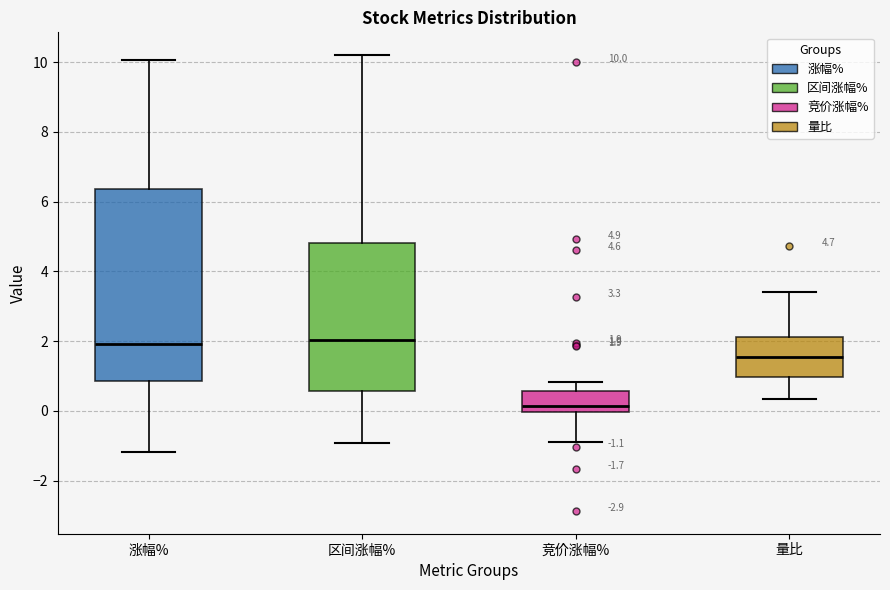

Which box is the tallest, from its lower edge to its upper edge?

涨幅%